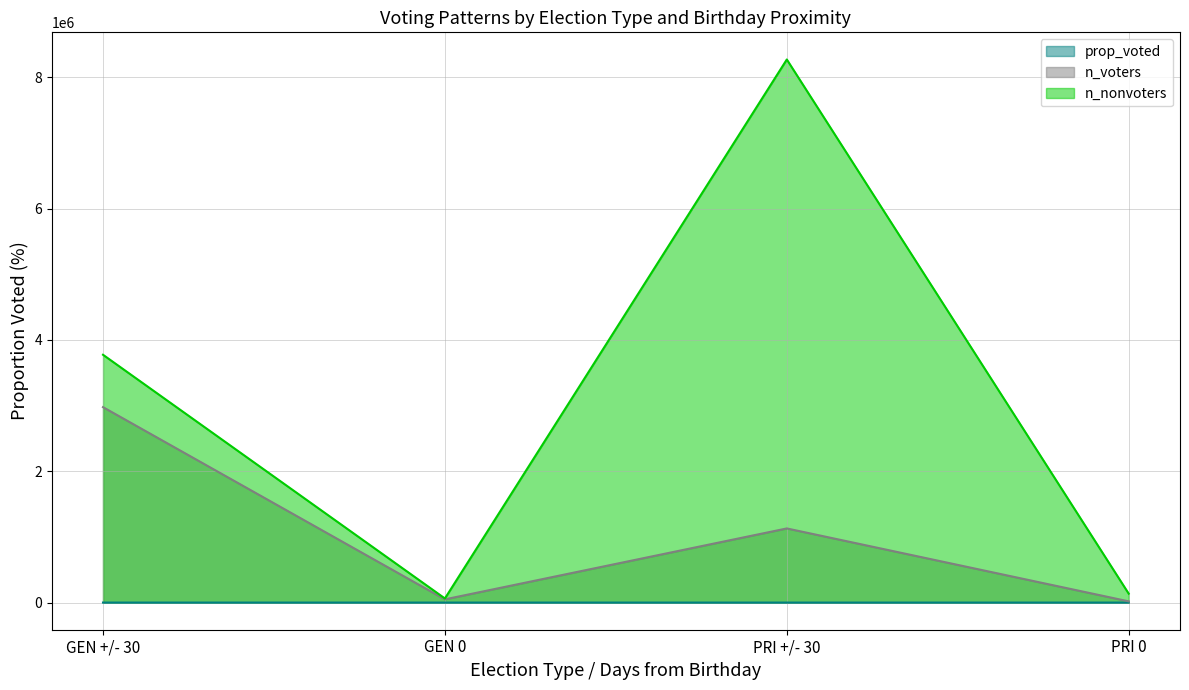

What is the difference between the highest and lowest values at PRI +/- 30?

8272094.0